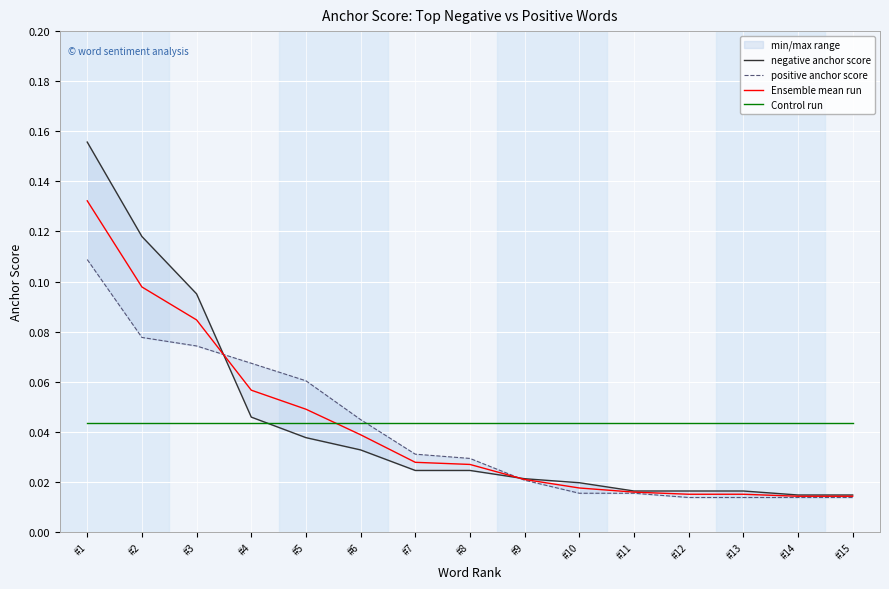

At which category is the sum across all series the highest?

#1